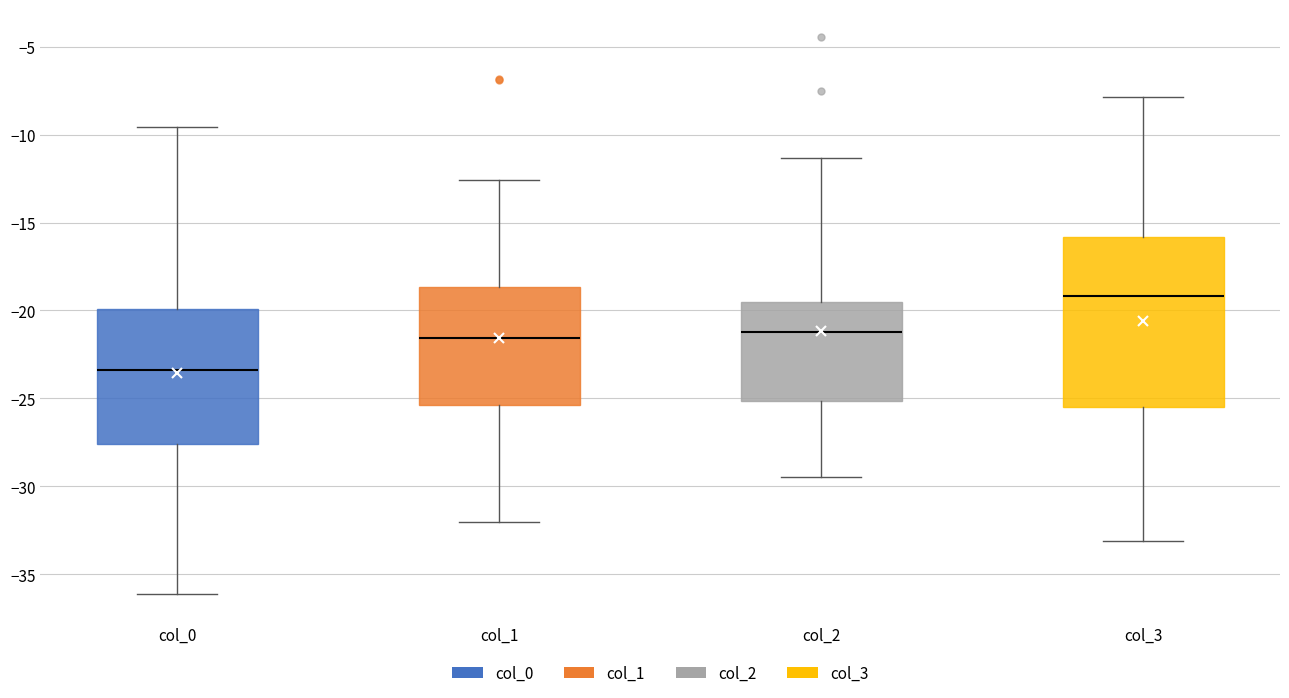

Where does the upper whisker of the box for col_3 end on the y-axis? The values are not printed on the chart, so give them approximately, as read against the axis.

-8.0